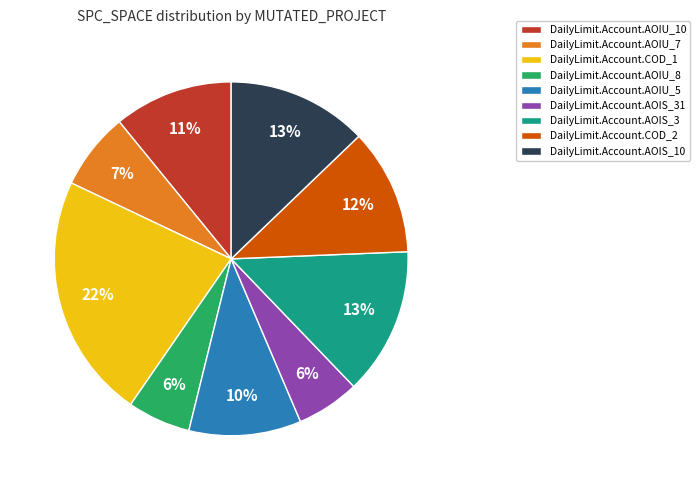

To the nearest percent, what is the average slice percentage?

11%